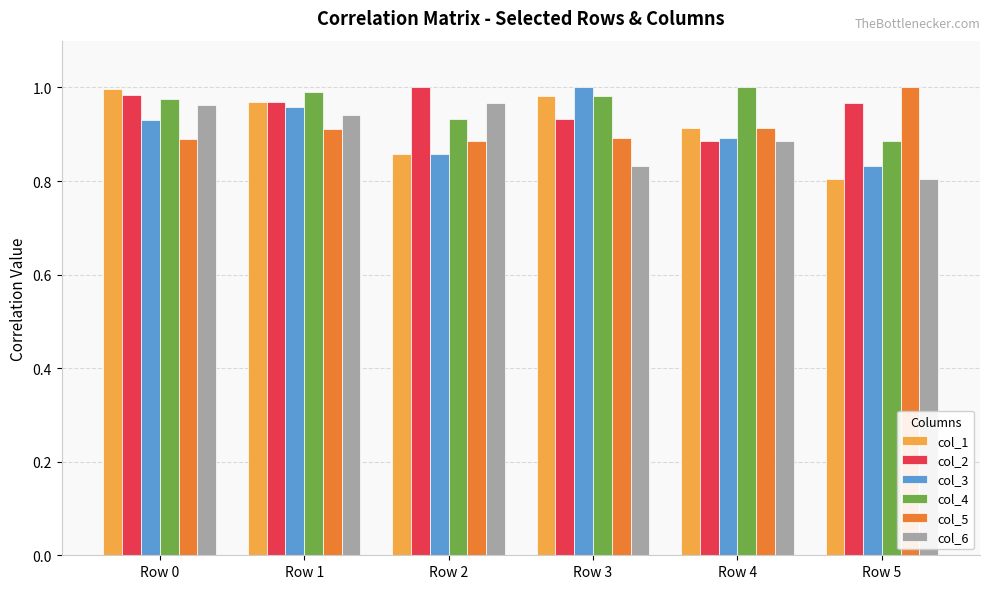

Between Row 0 and Row 2, which series saw the biggest shift?

col_1